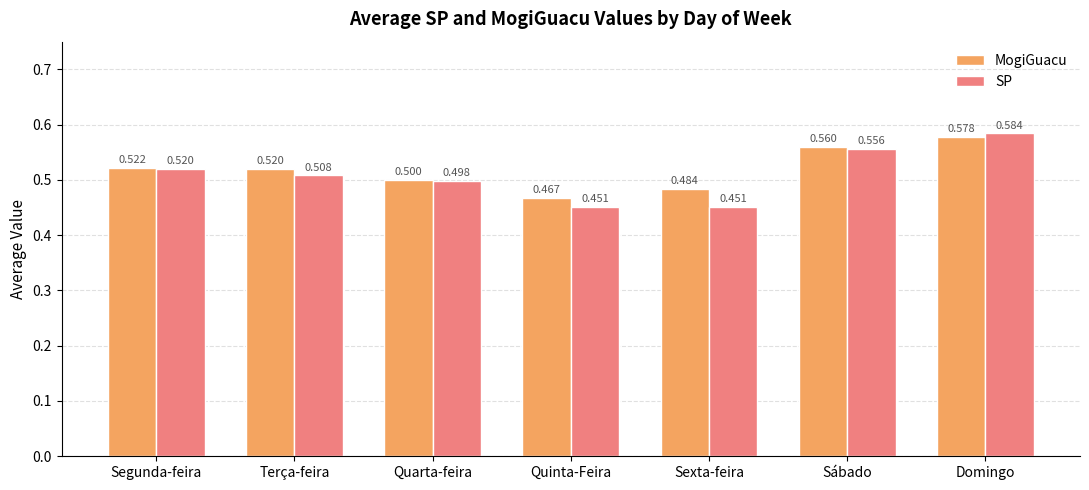

Which series changed the most between Quarta-feira and Domingo?

SP